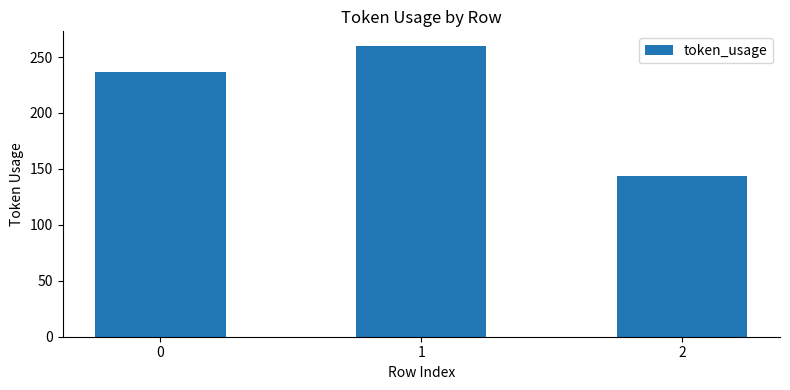

Does the chart contain stacked bars?

No